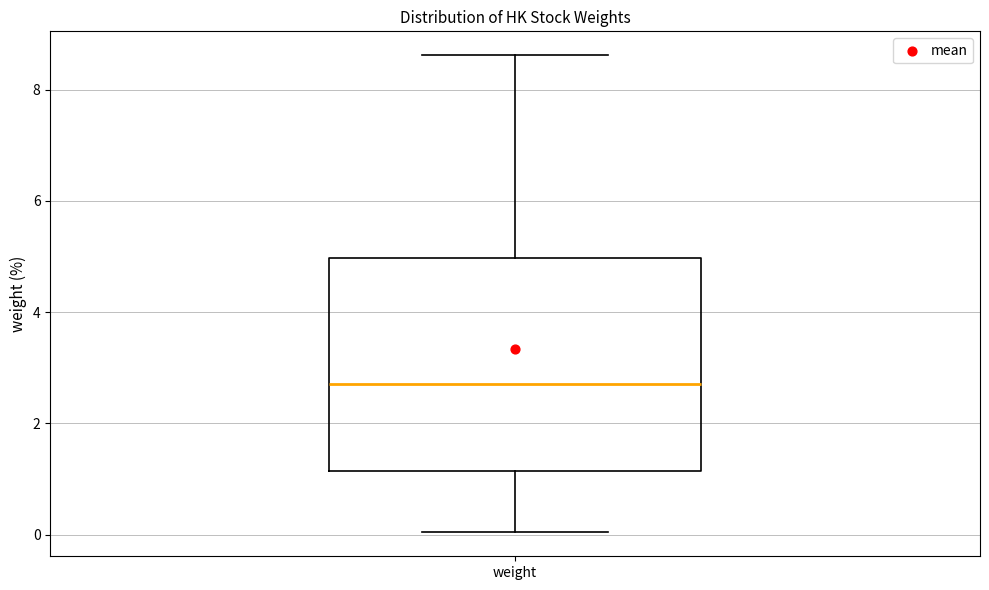

Read this box plot against the y-axis: the position of the median line, the range covered by the box, and the ends of both whiskers. The values are not printed on the chart, so give them approximately, as read against the axis.

median 2.8, box 1.2 to 5.0, whiskers 0.0 to 8.6